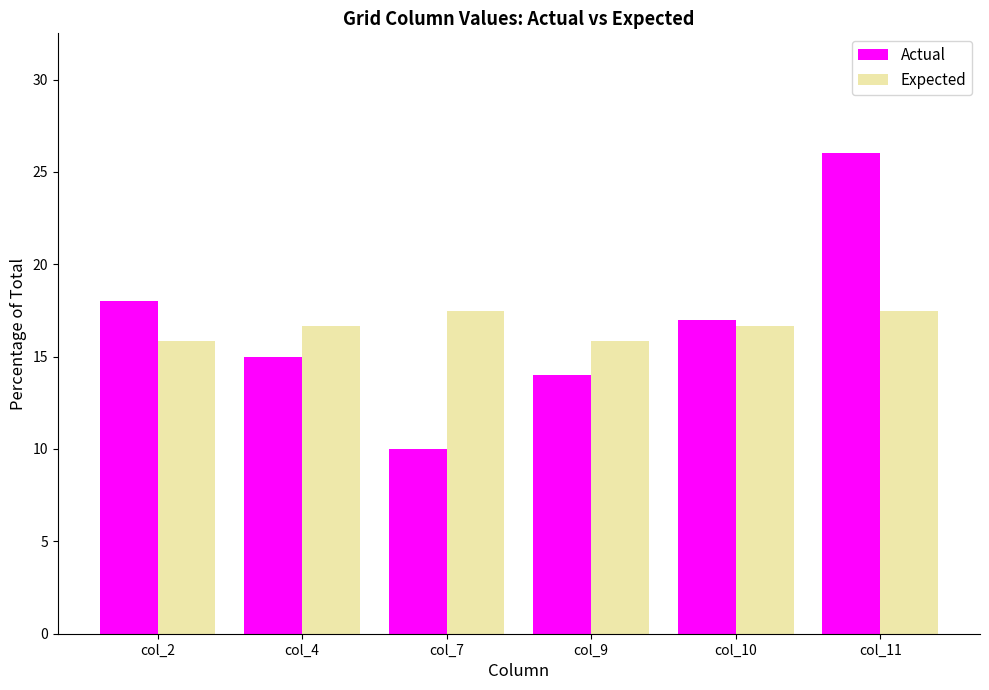

The value of Expected at col_10 is 16.7. True or false?

True